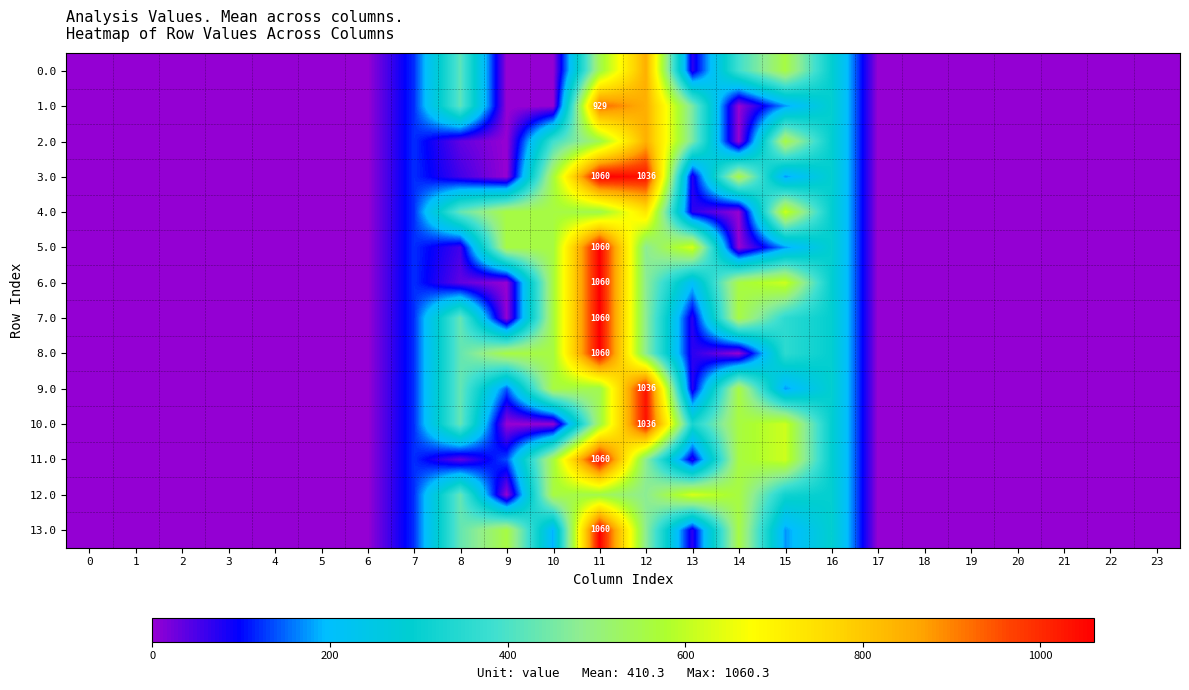

At which label is 8.0 closest to 530?

9